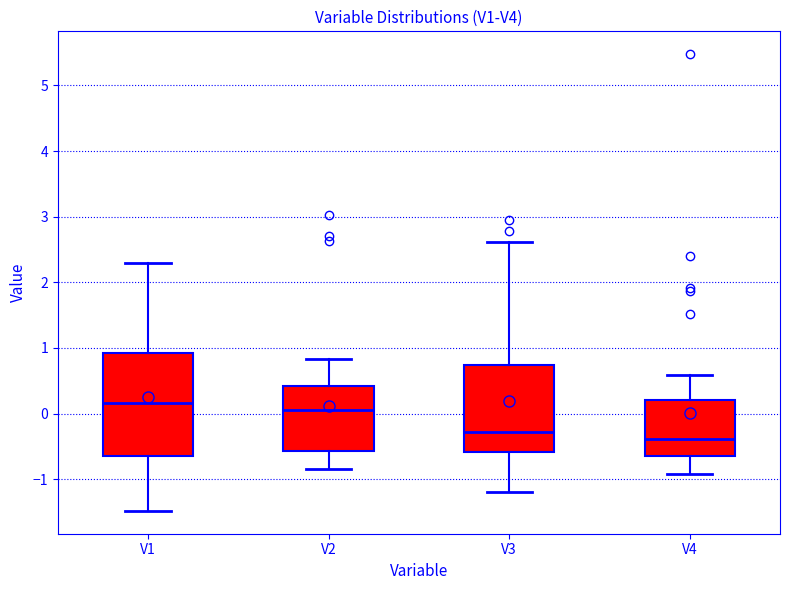

Which box's median line is the highest?

V1